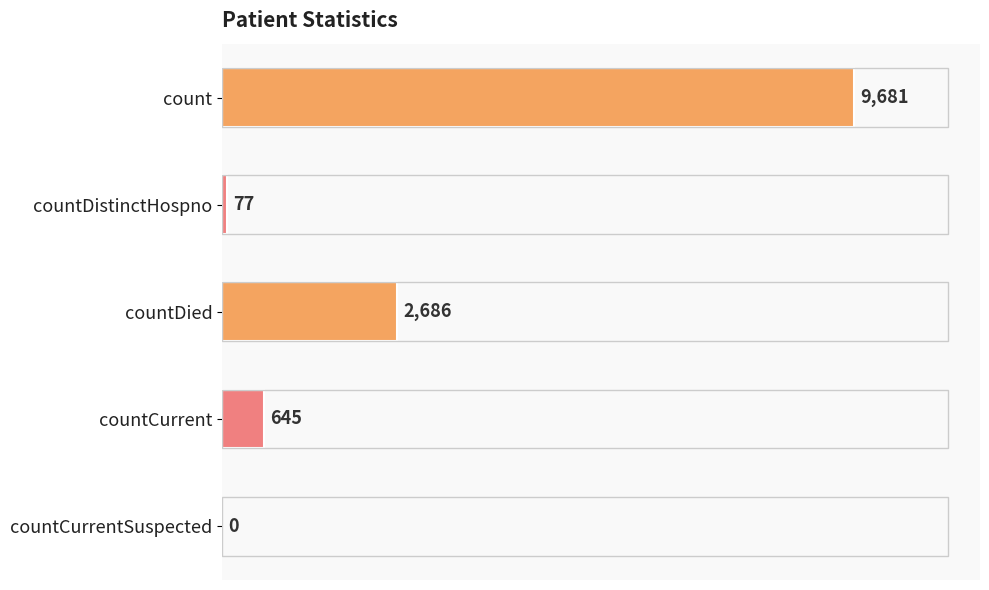

What is the maximum value shown in the chart?

9681